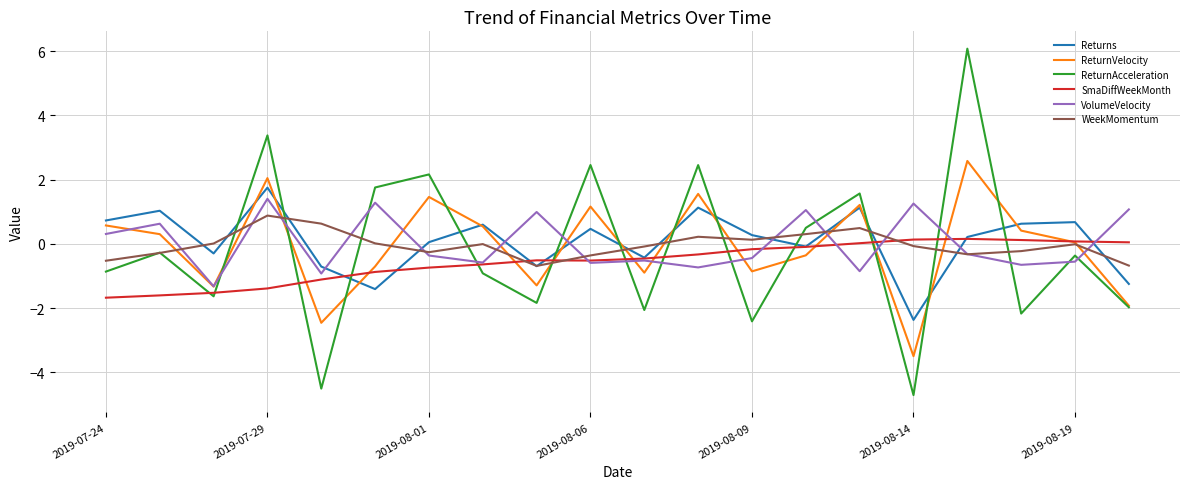

Which series has the largest range (max minus min)?

ReturnAcceleration